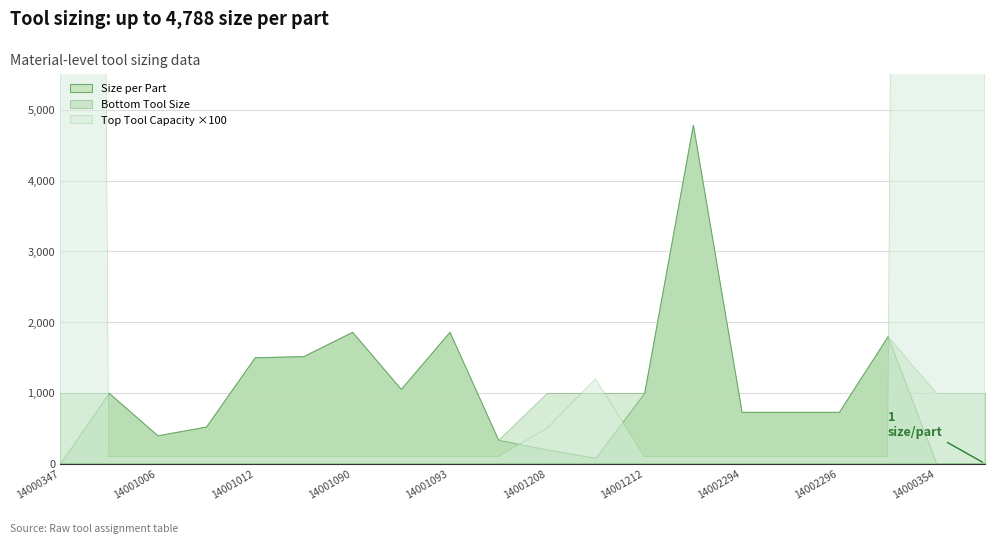

True or false: Top Tool Capacity and Bottom Tool Size cross at least once.

False